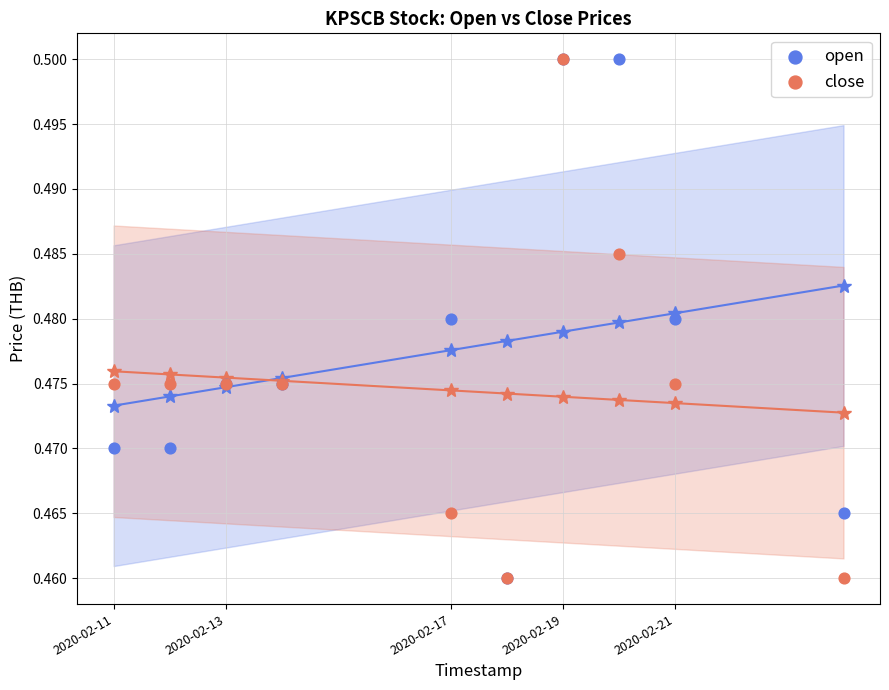

What are all the series names shown in the legend?

open, close